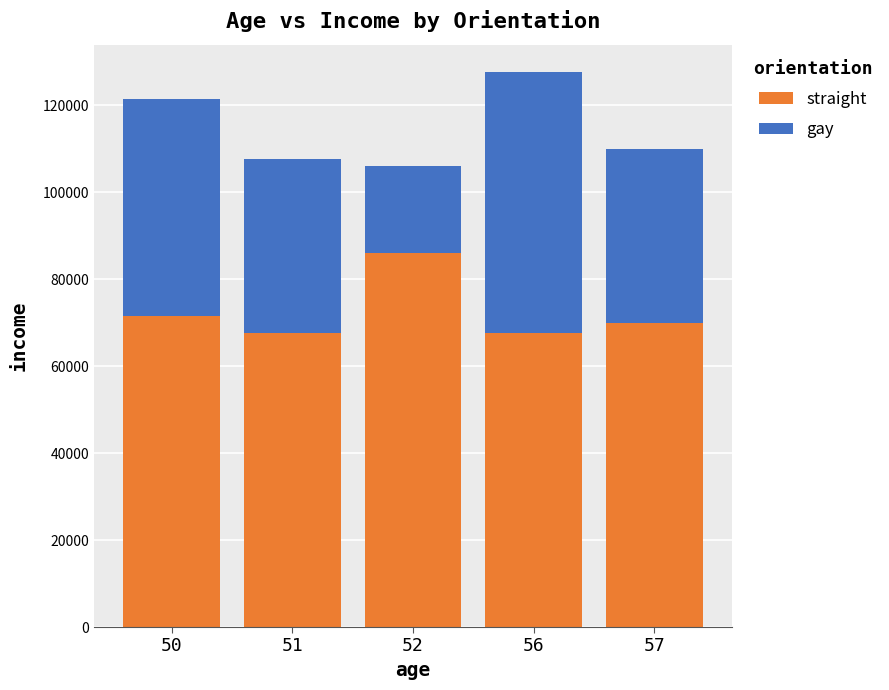

How many values in the straight series are below 70000?

2